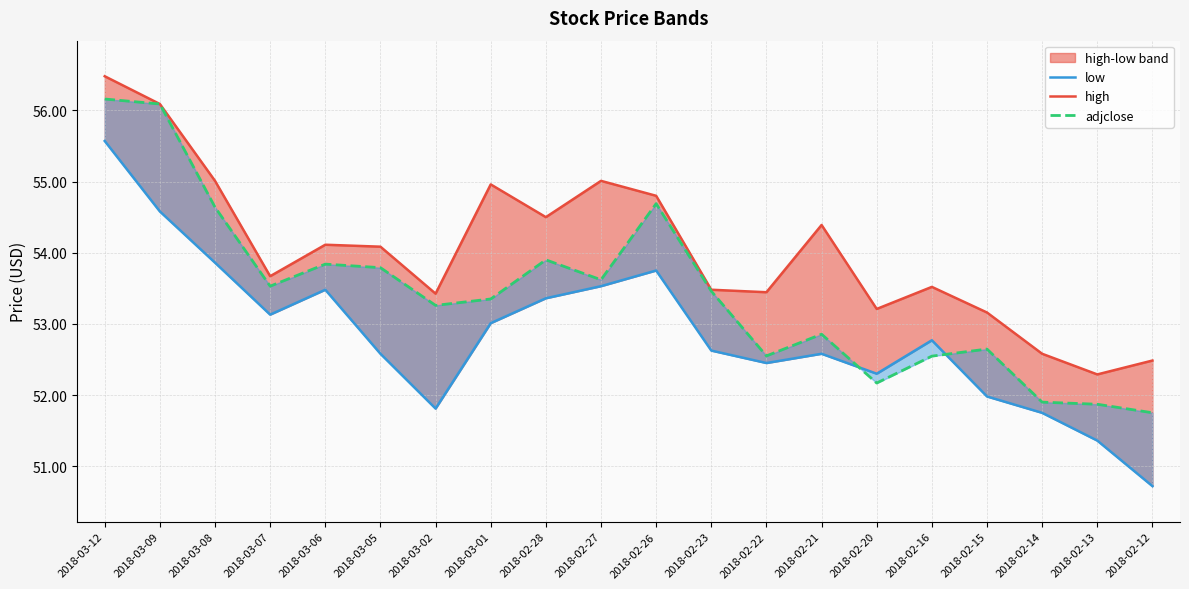

At which category does low reach its first local valley?

2018-03-07